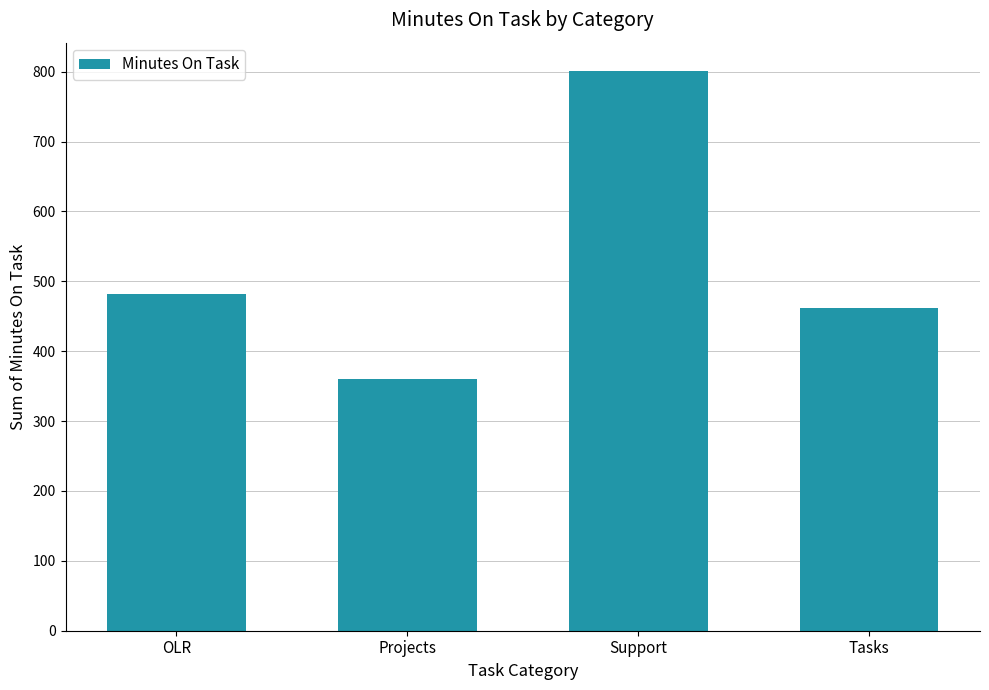

Between Support and OLR, which is larger?

Support